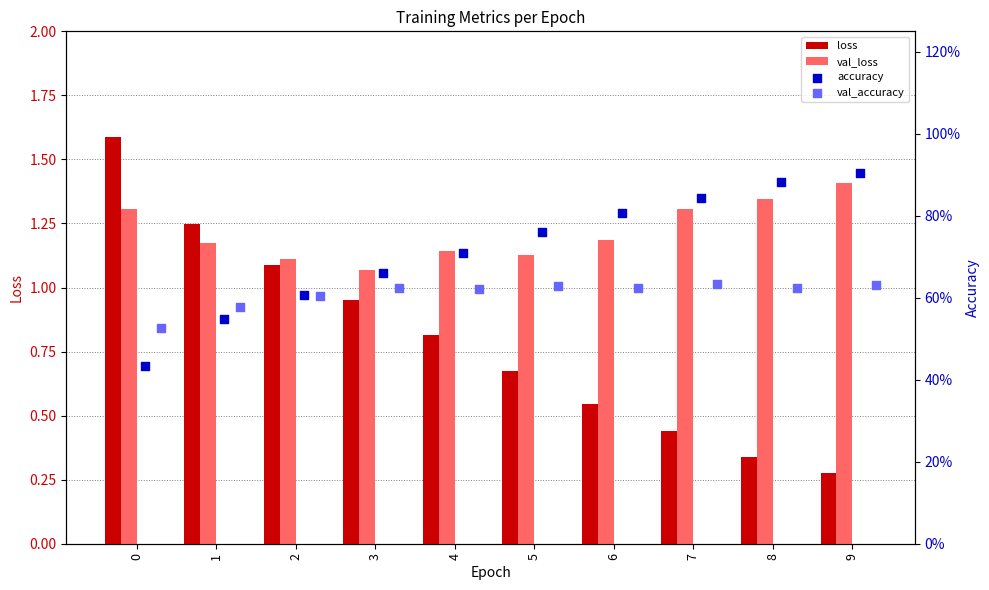

Which series reaches the minimum Y coordinate?

loss